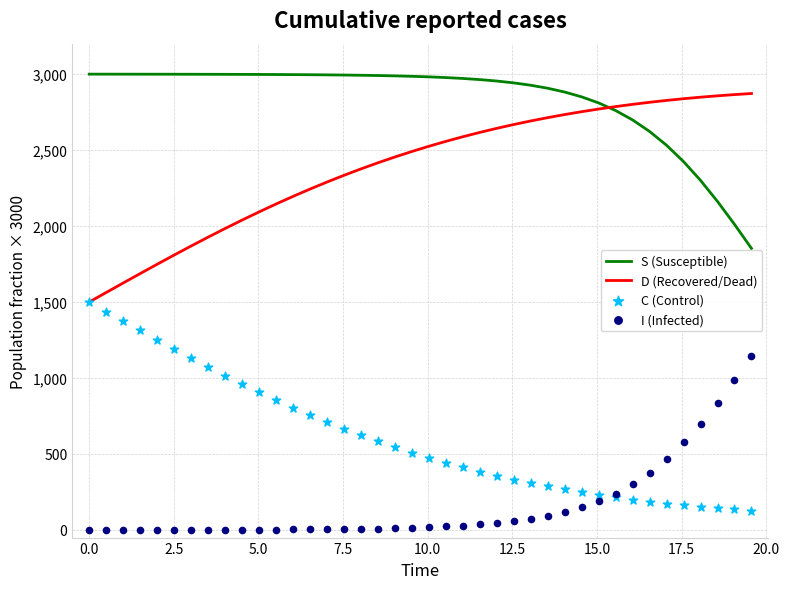

At how many categories does at least one series exceed 1238?

40